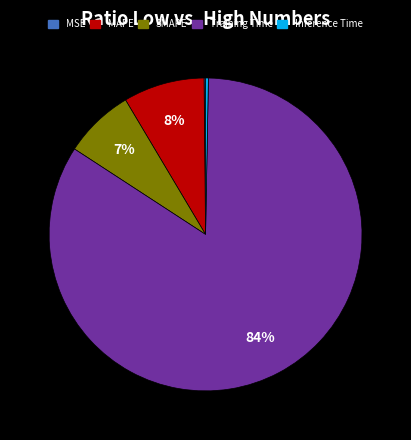

To the nearest percent, what is the difference between the MAPE and Inference Time slice percentages?

8%